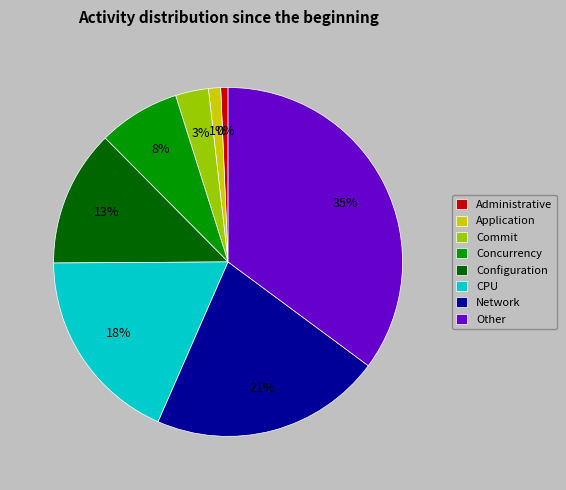

Which has a higher value, 5 or 10?

10